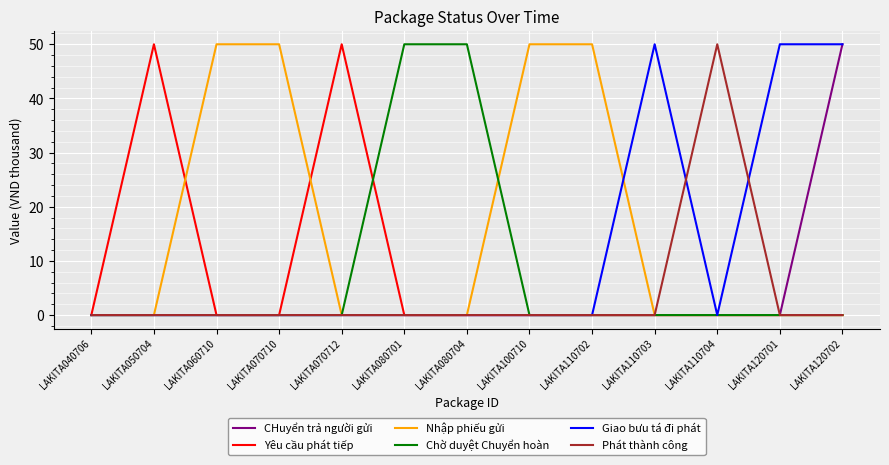

What is the difference between the highest and lowest values at LAKITA110704?

50